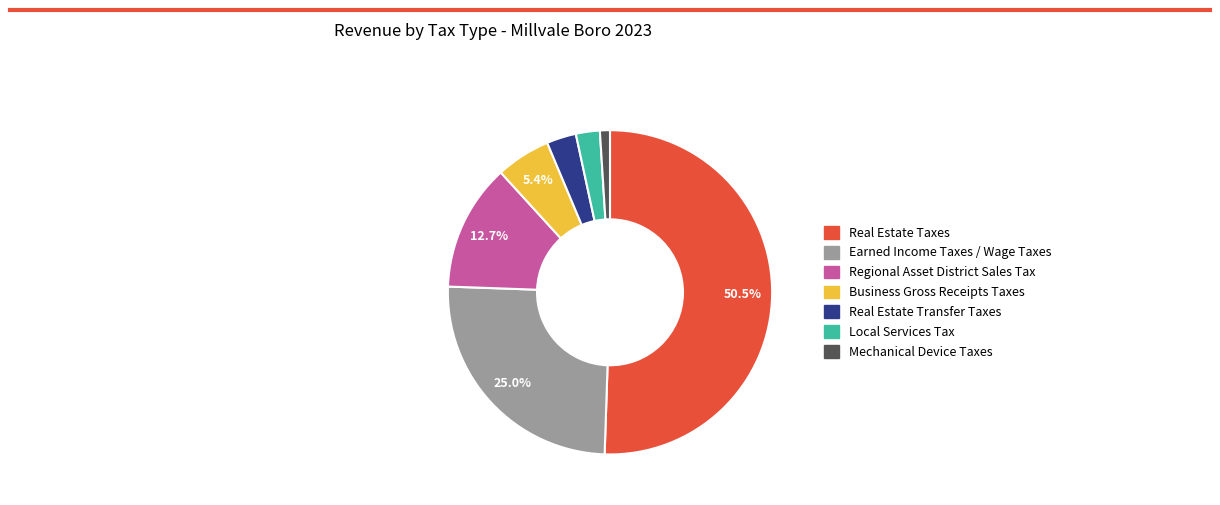

Between Earned Income Taxes / Wage Taxes and Real Estate Taxes, which is larger?

Real Estate Taxes